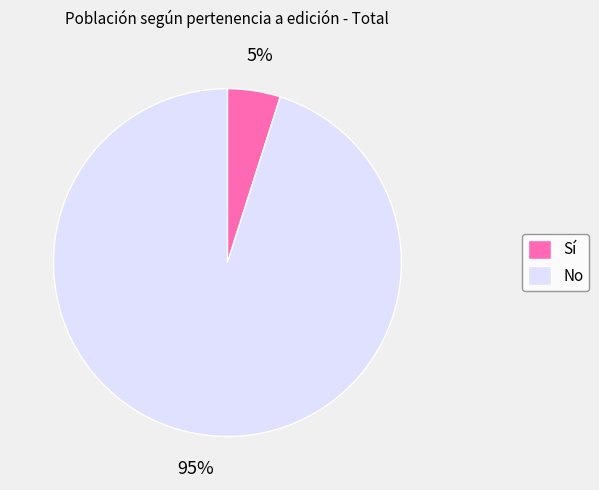

Count the number of slices in the pie.

2